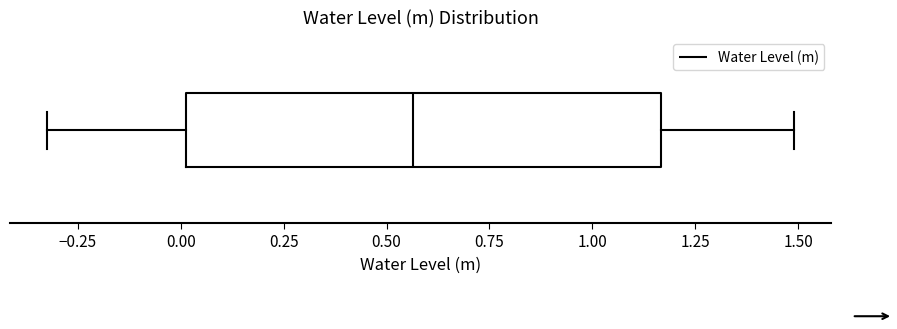

Where does the right whisker of the box end on the x-axis? The values are not printed on the chart, so give them approximately, as read against the axis.

1.50